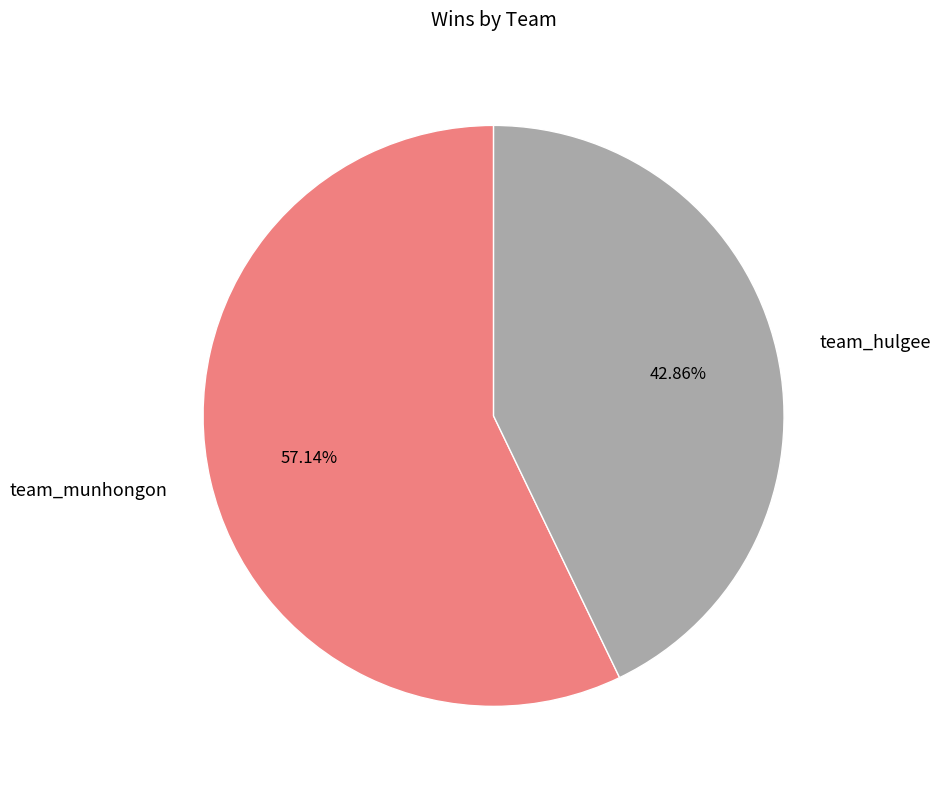

To the nearest percent, what portion does team_hulgee represent?

43%